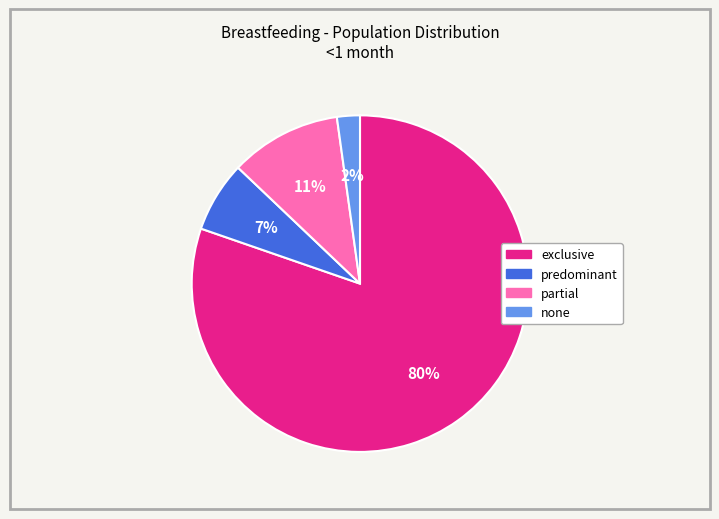

Is the sum of none and predominant greater than half?

No